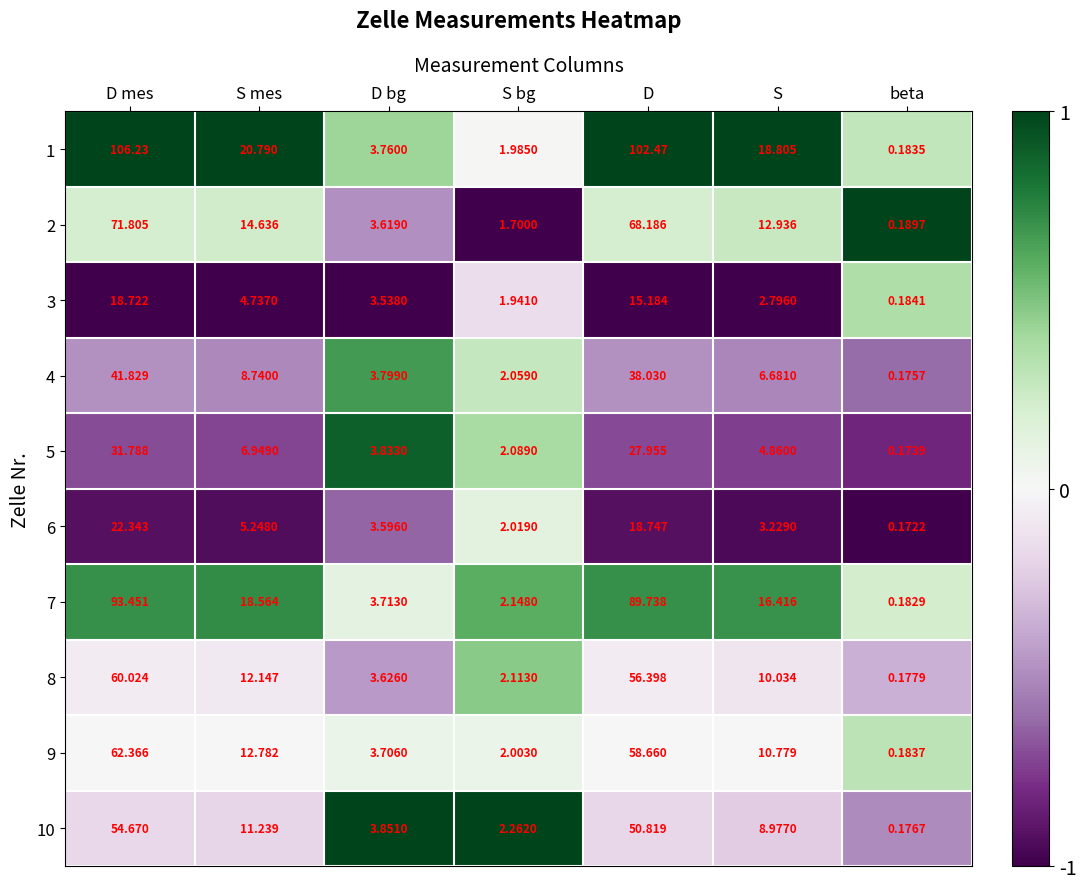

Where is 7 nearest to the value 46?

S mes